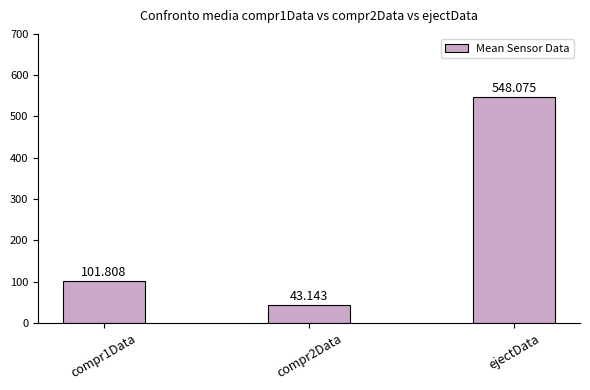

Which label corresponds to the smallest value in the chart?

compr2Data